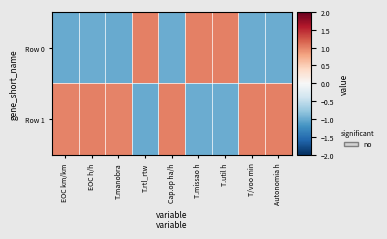

Which series changed the most between Cap.op ha/h and T.util h?

Row 1